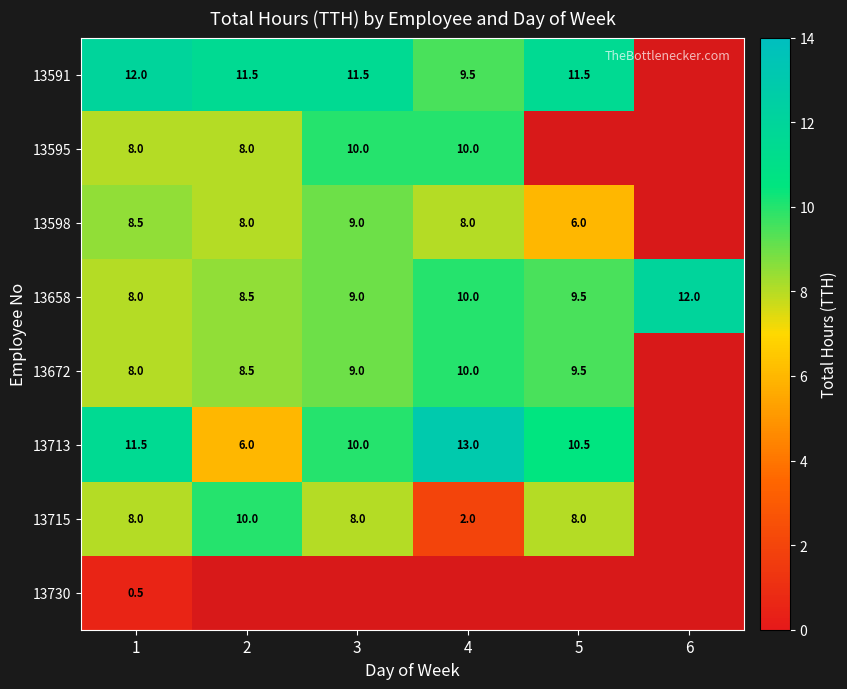

What is the smallest value displayed?

0.5